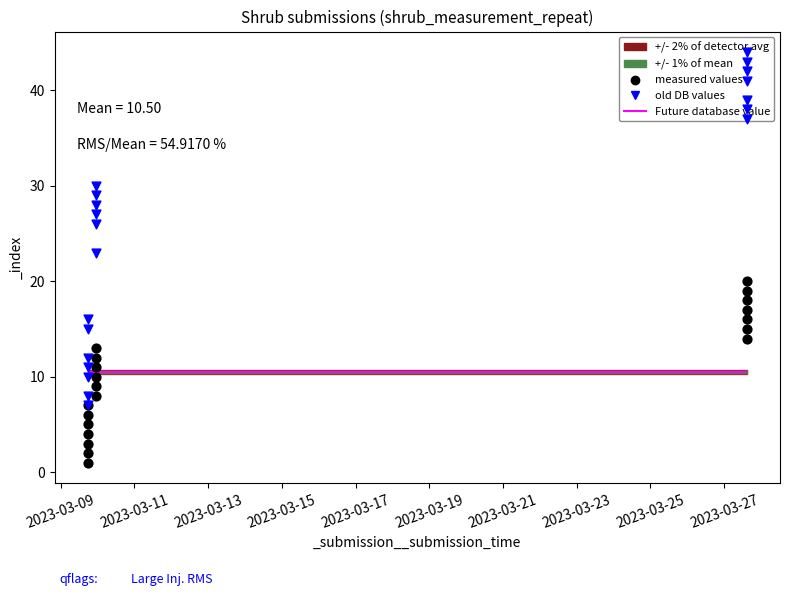

At how many categories does at least one series exceed 29?

8